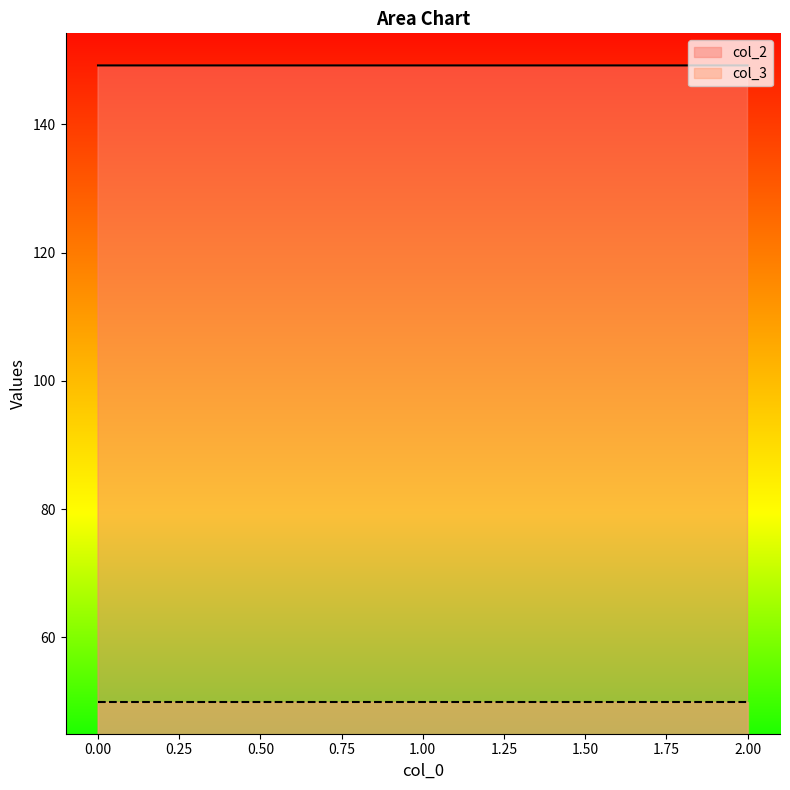

Does the chart display data point markers on the line(s)?

No